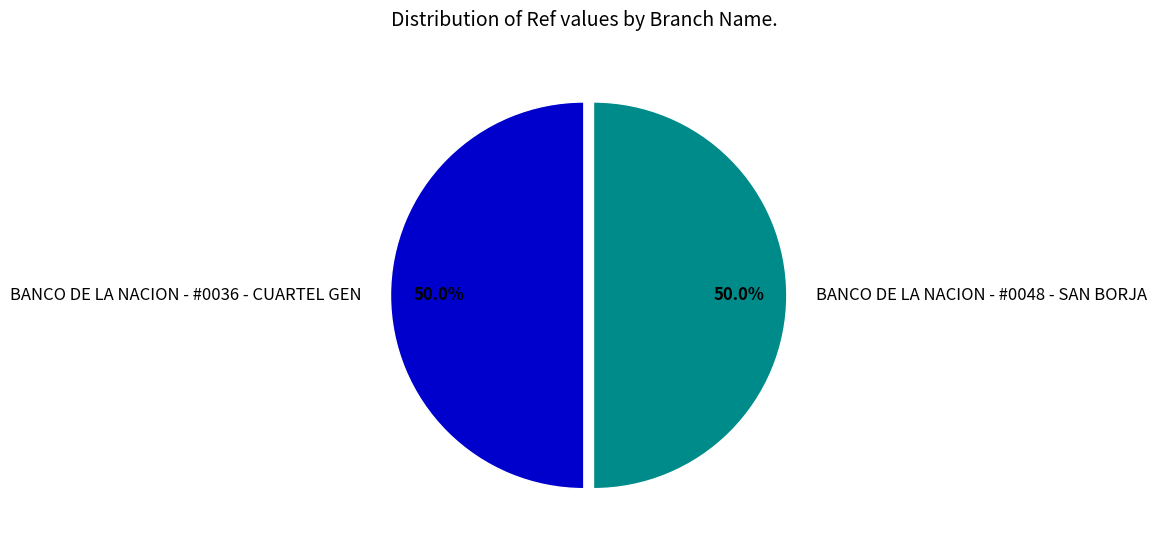

How many slices are in this pie chart?

2